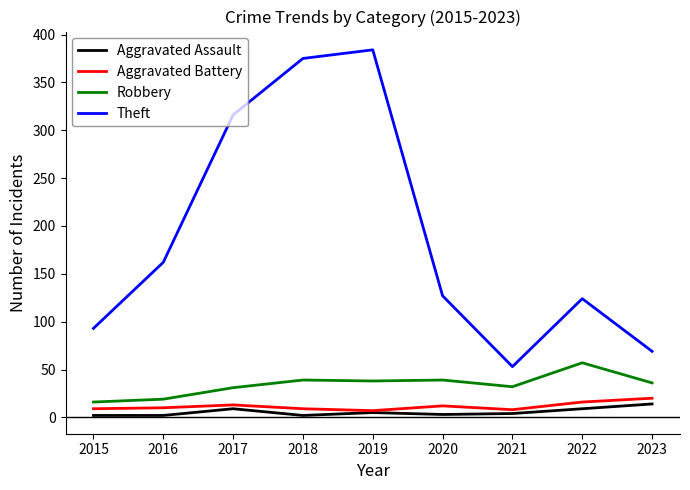

True or false: Theft and Aggravated Assault intersect in this chart.

False